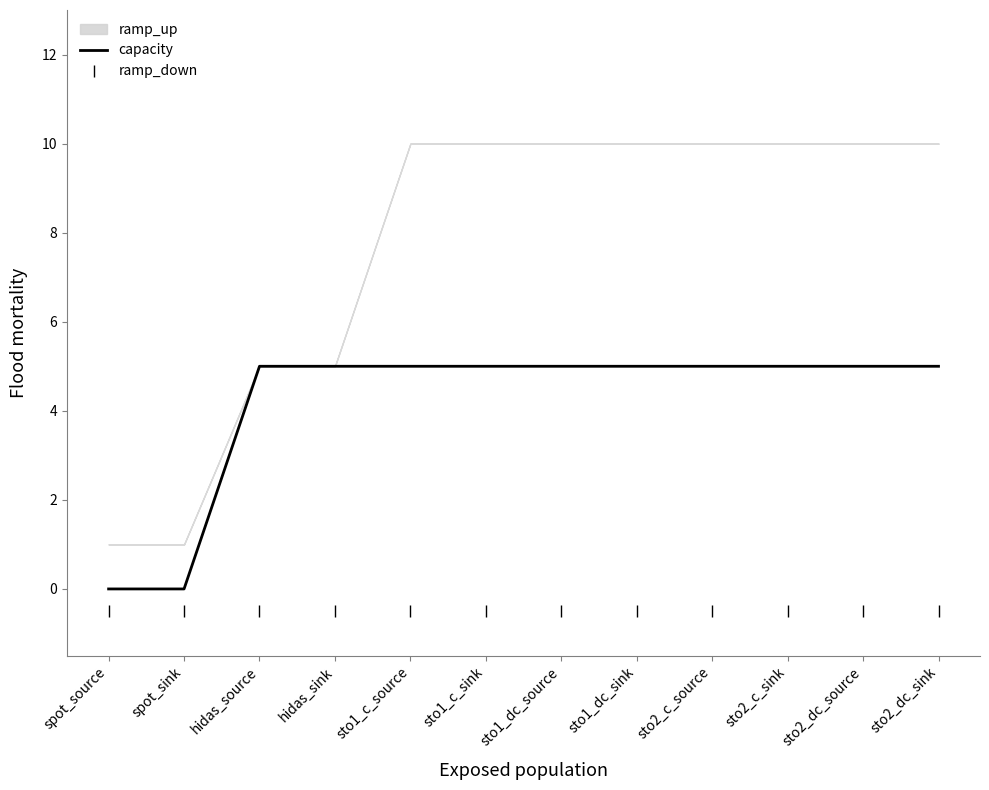

What is the maximum value for ramp_down?

-0.5